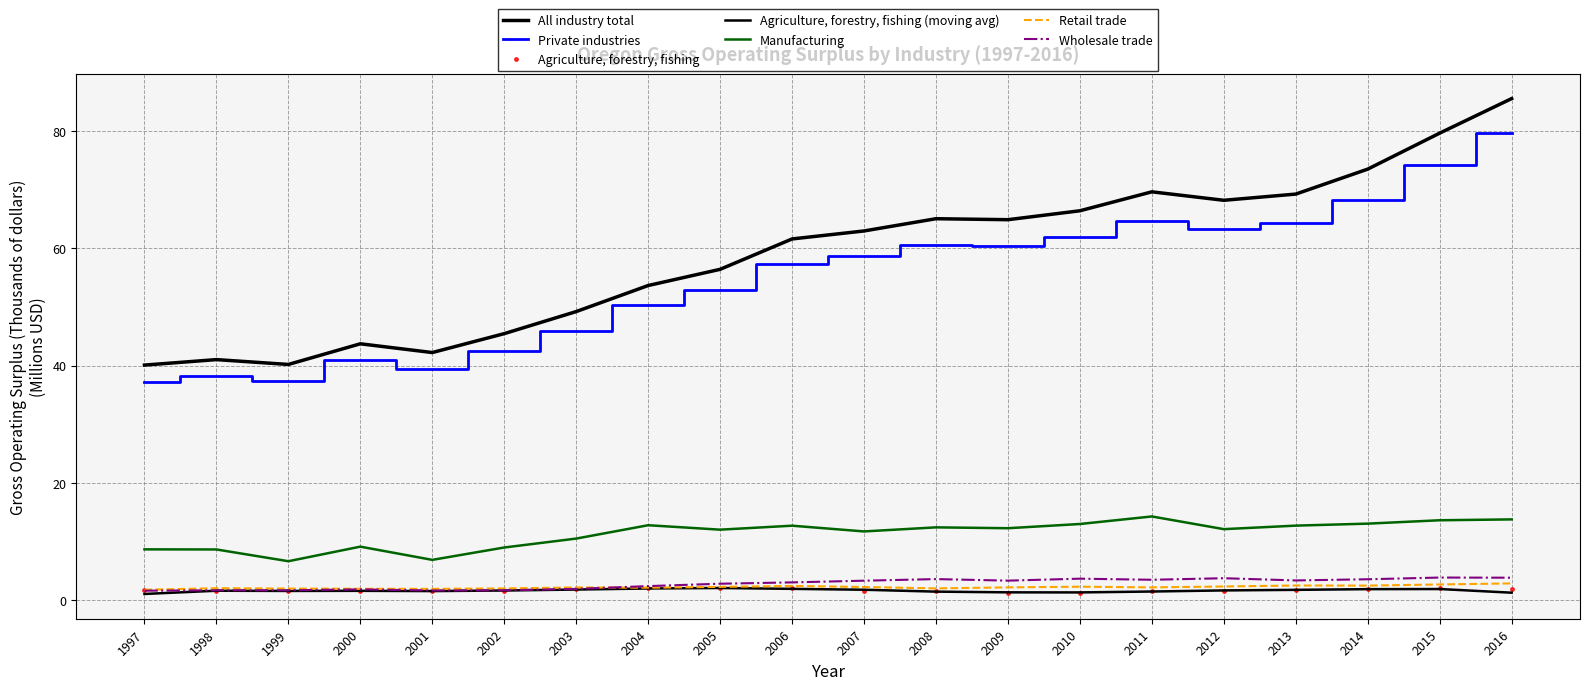

Where is the first local maximum for All industry total?

1998